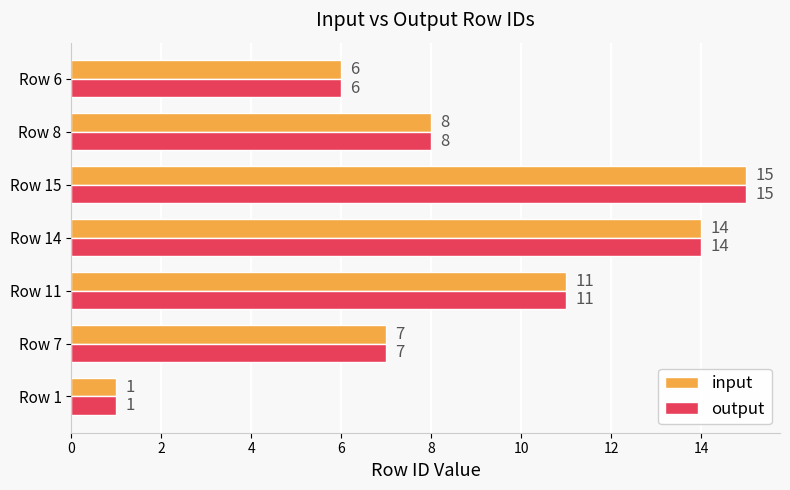

The value of output at Row 11 is 16. True or false?

False